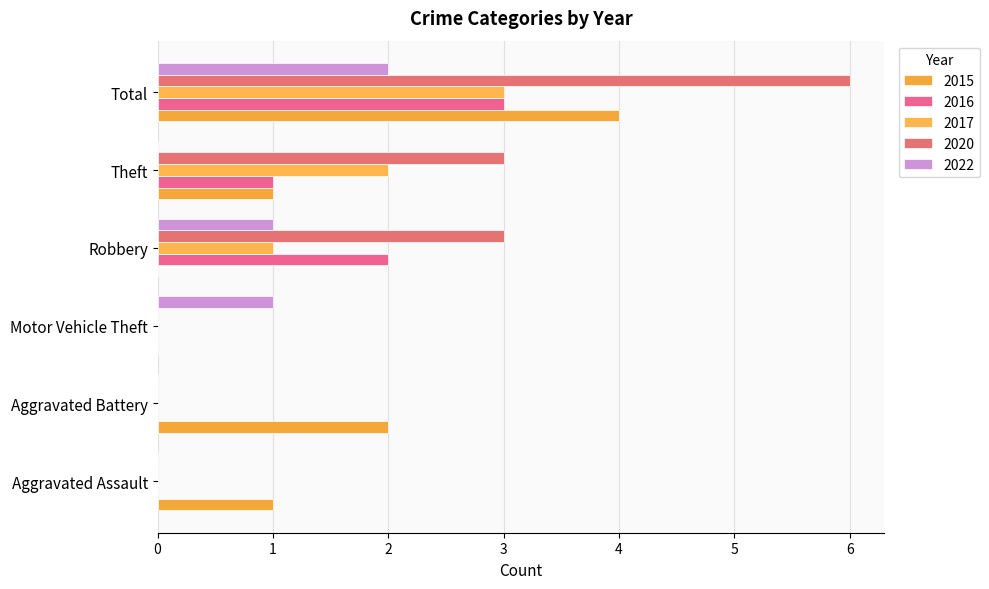

What are all the series names shown in the legend?

2015, 2016, 2017, 2020, 2022